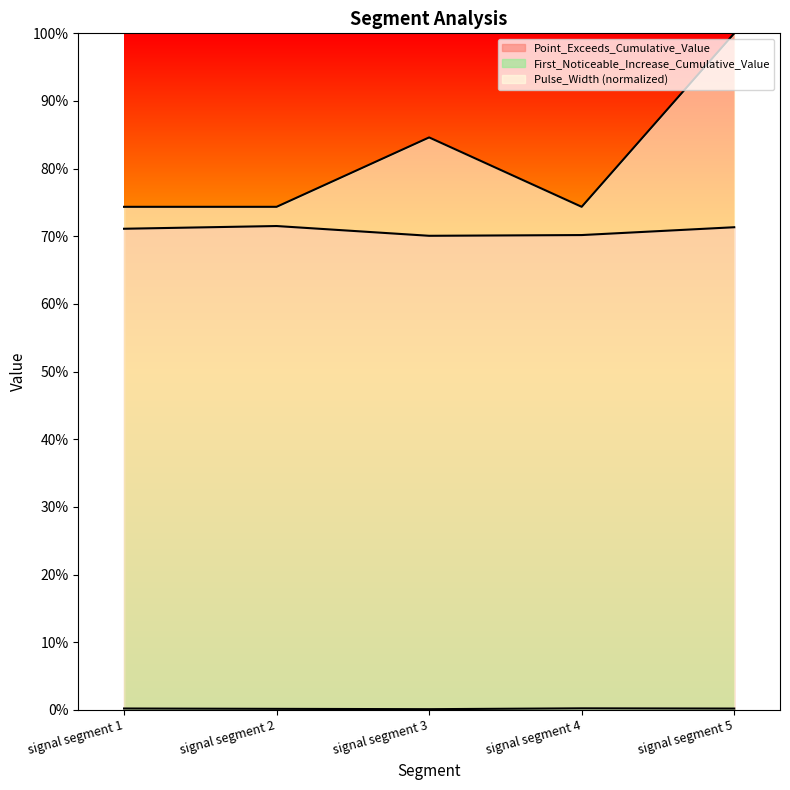

What is the total value across all series at signal segment 1?

1.5